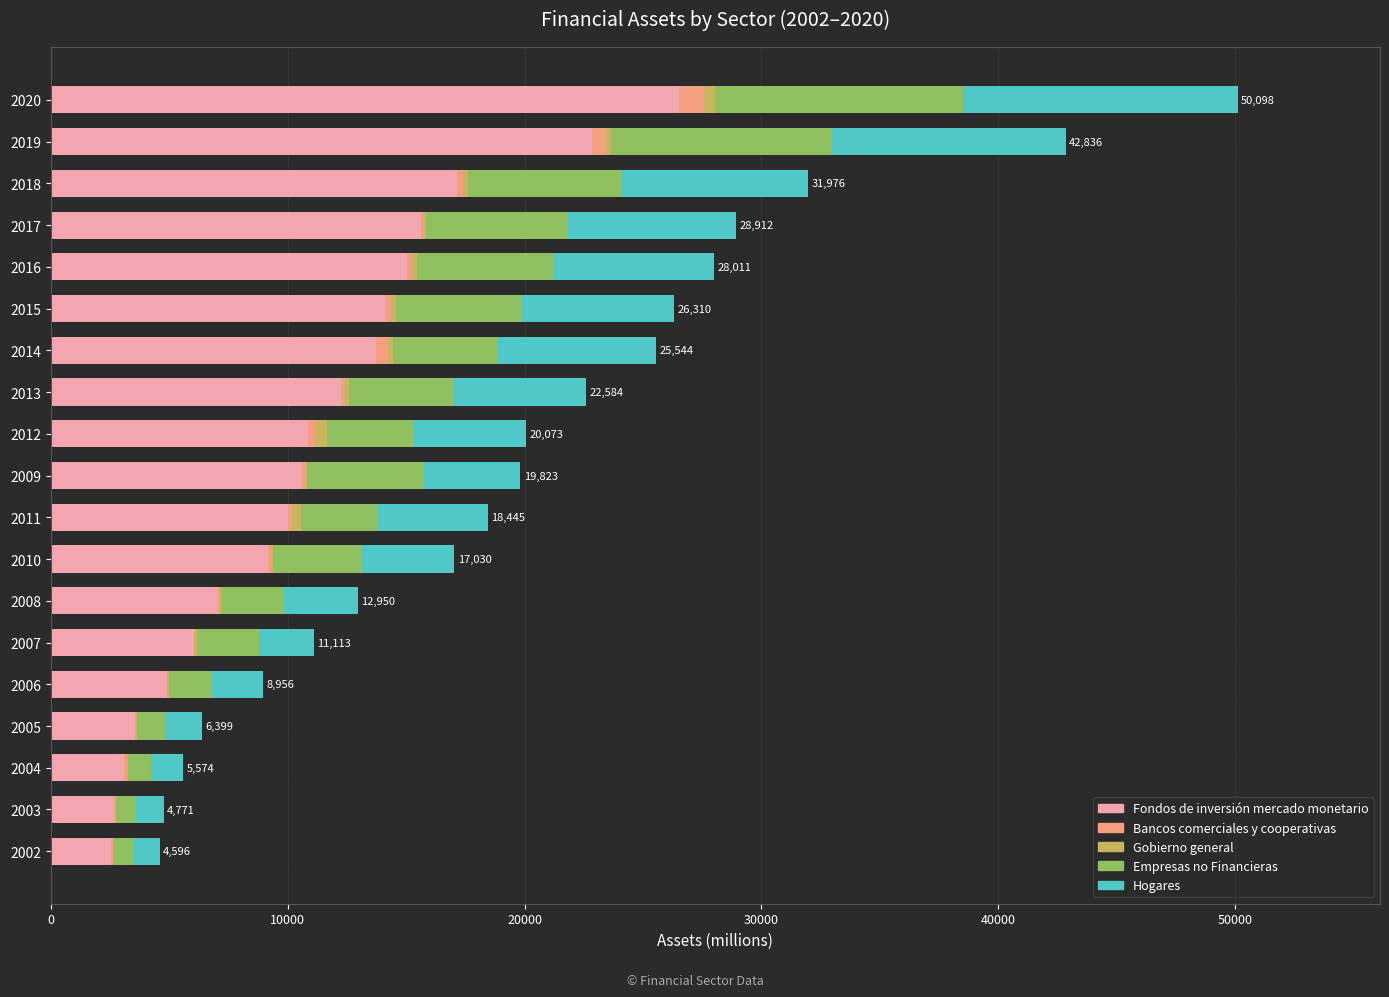

At which label does Fondos de inversión mercado monetario reach its peak?

2020